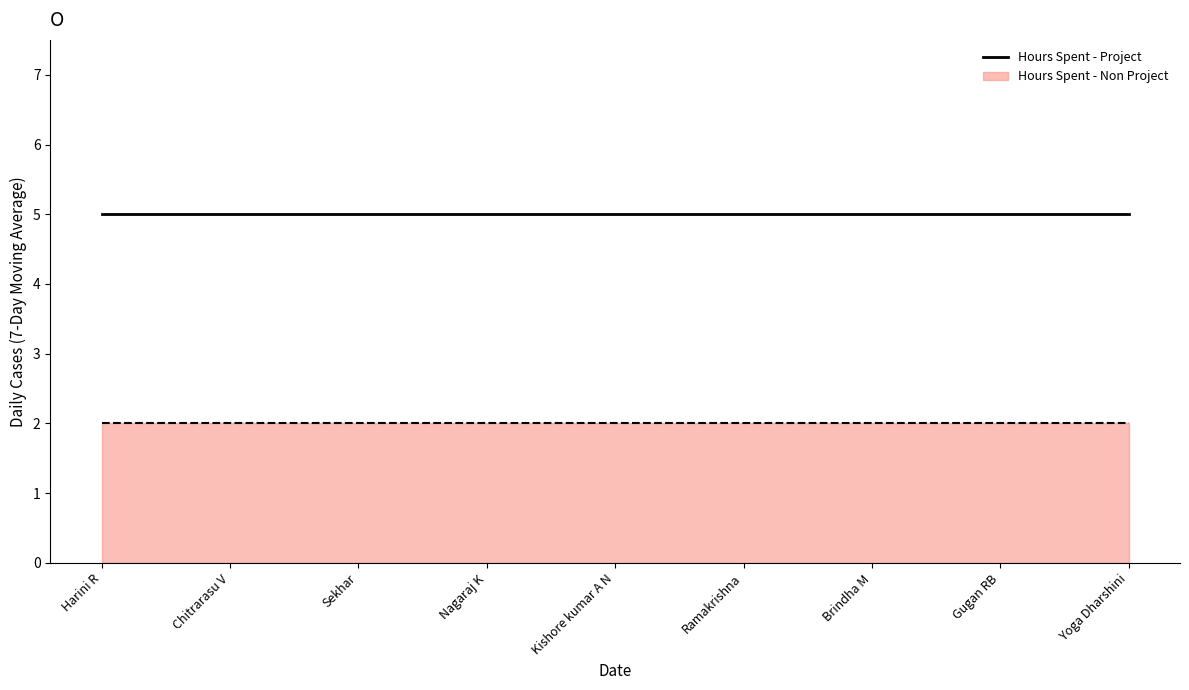

Reading left to right, transcribe all the data shown in this chart.

Hours Spent - Project: 5	5	5	5	5	5	5	5	5
Hours Spent - Non Project: 2	2	2	2	2	2	2	2	2